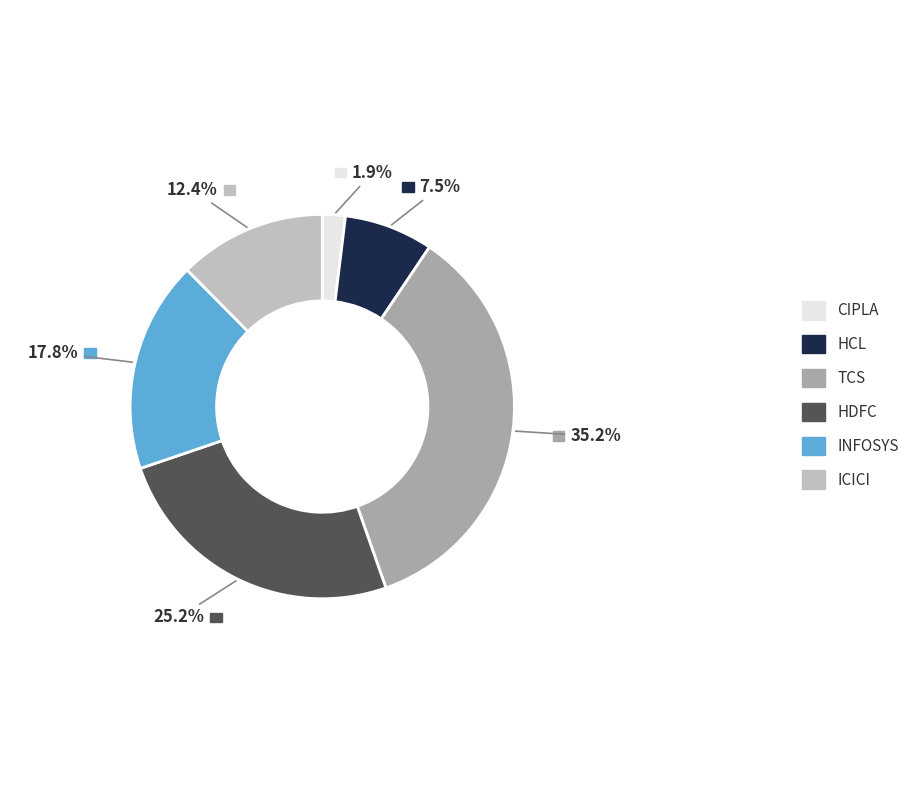

What percentage is the TCS slice, to the nearest percent?

35%